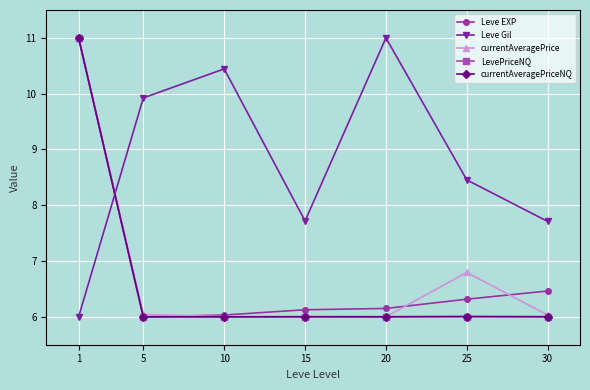

What is the value of the Leve EXP point at the 1st from the left?

11.0